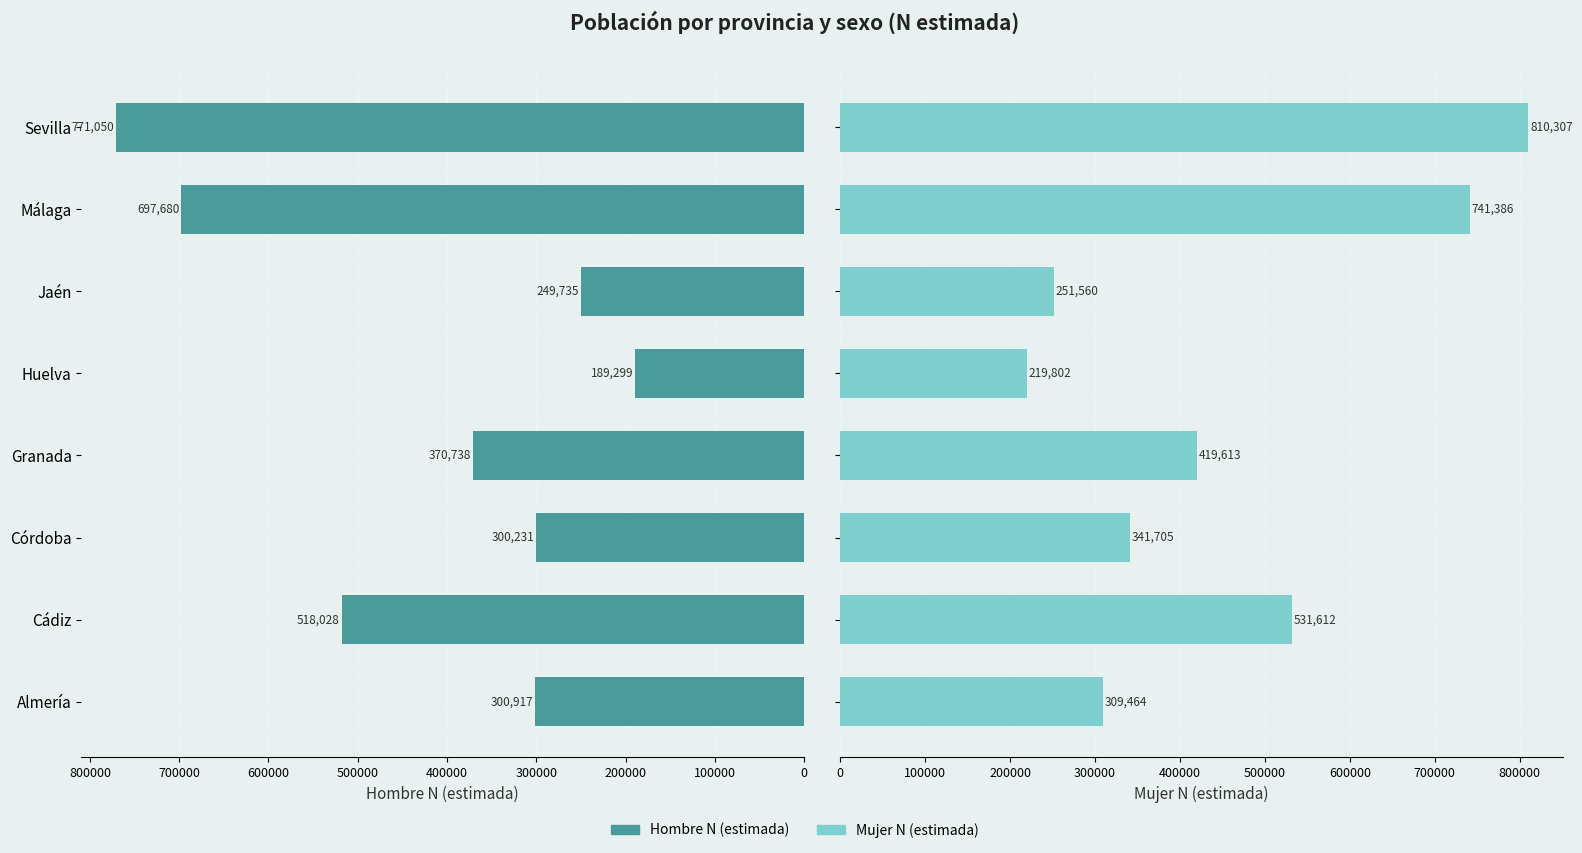

Is the value of Hombre N (estimada) at Huelva greater than the value of Mujer N (estimada) at Sevilla?

No